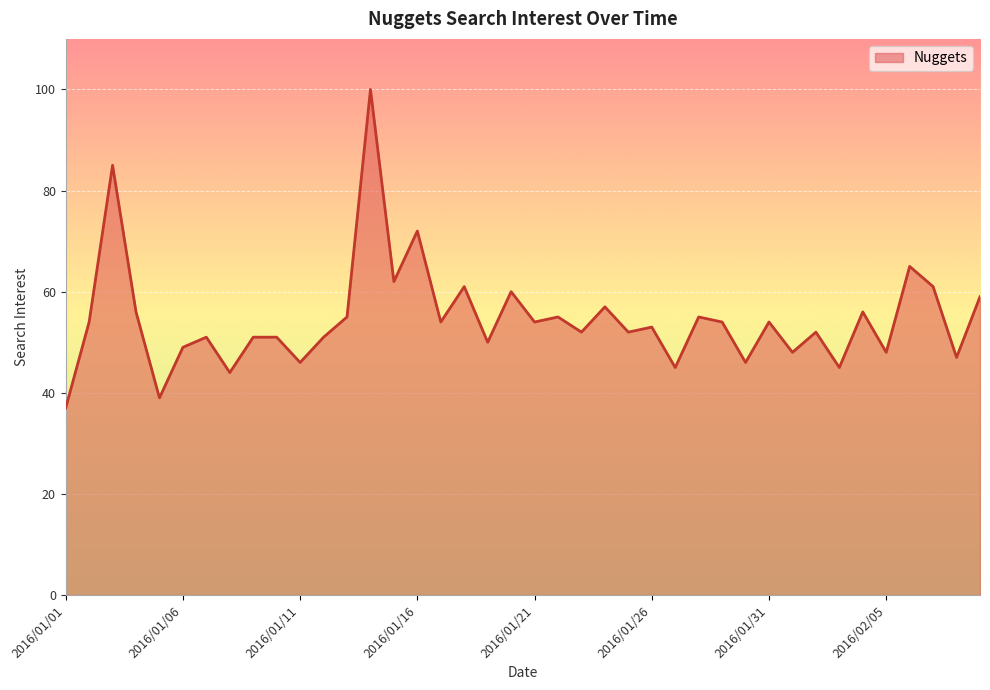

What is the smallest value displayed?

37